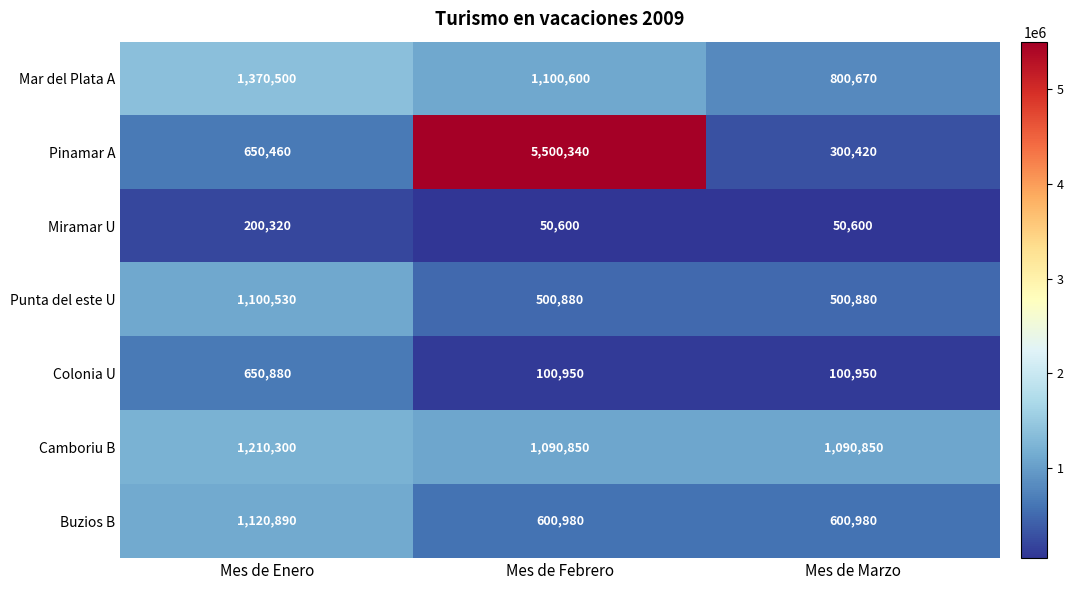

At which label is Pinamar A closest to 2900380?

Mes de Enero